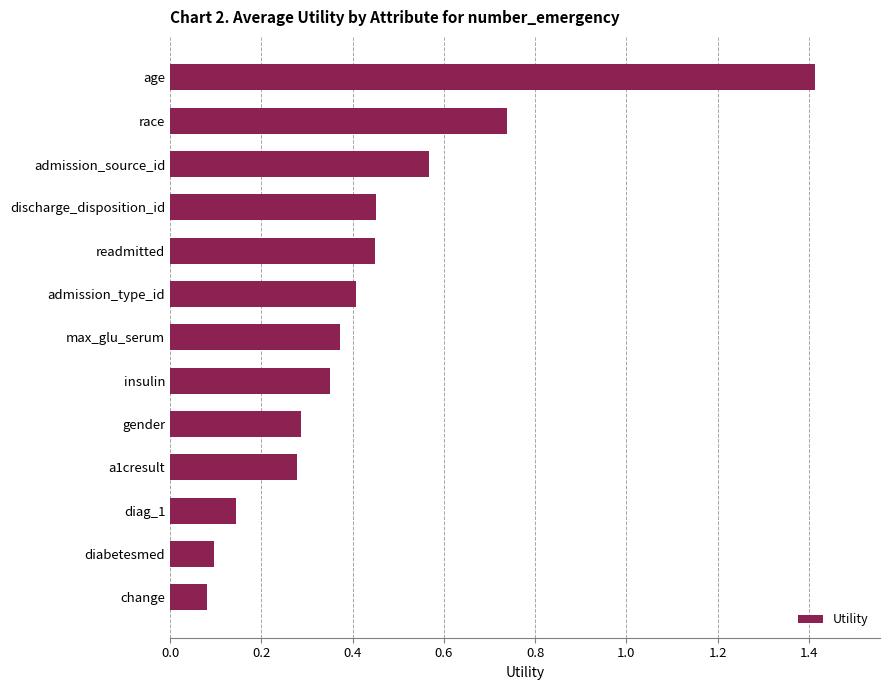

What is the maximum value shown in the chart?

1.4